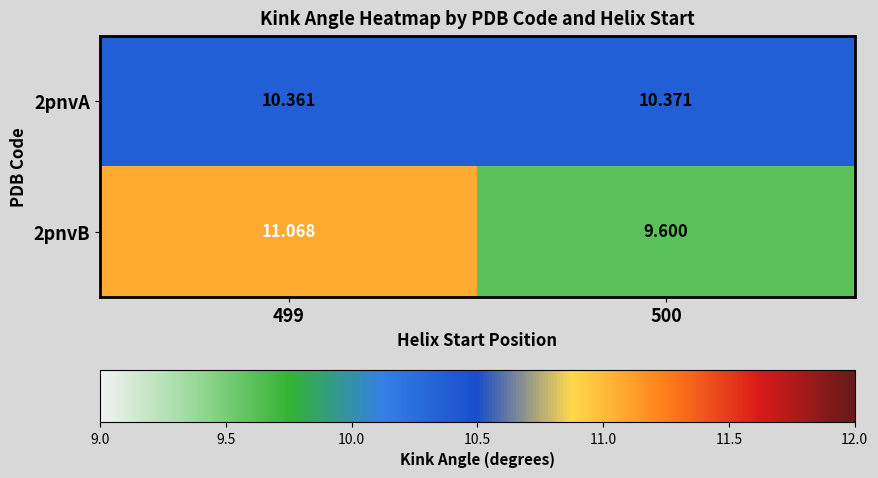

At how many categories does at least one series exceed 9?

2